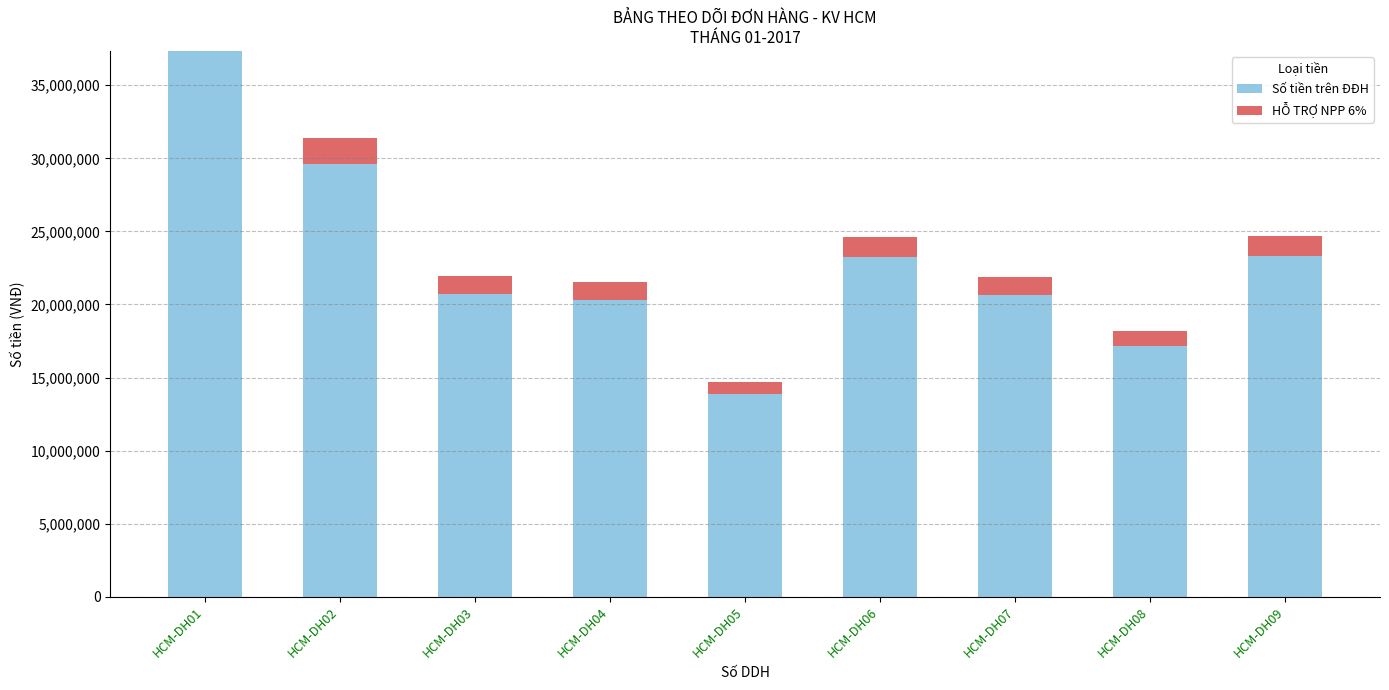

At which label does Số tiền trên ĐĐH reach its peak?

HCM-DH01